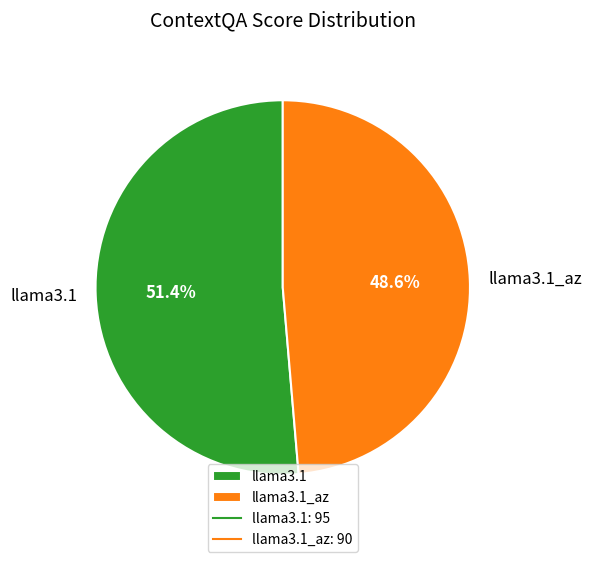

The llama3.1_az slice represents 49% of the pie. True or false?

True